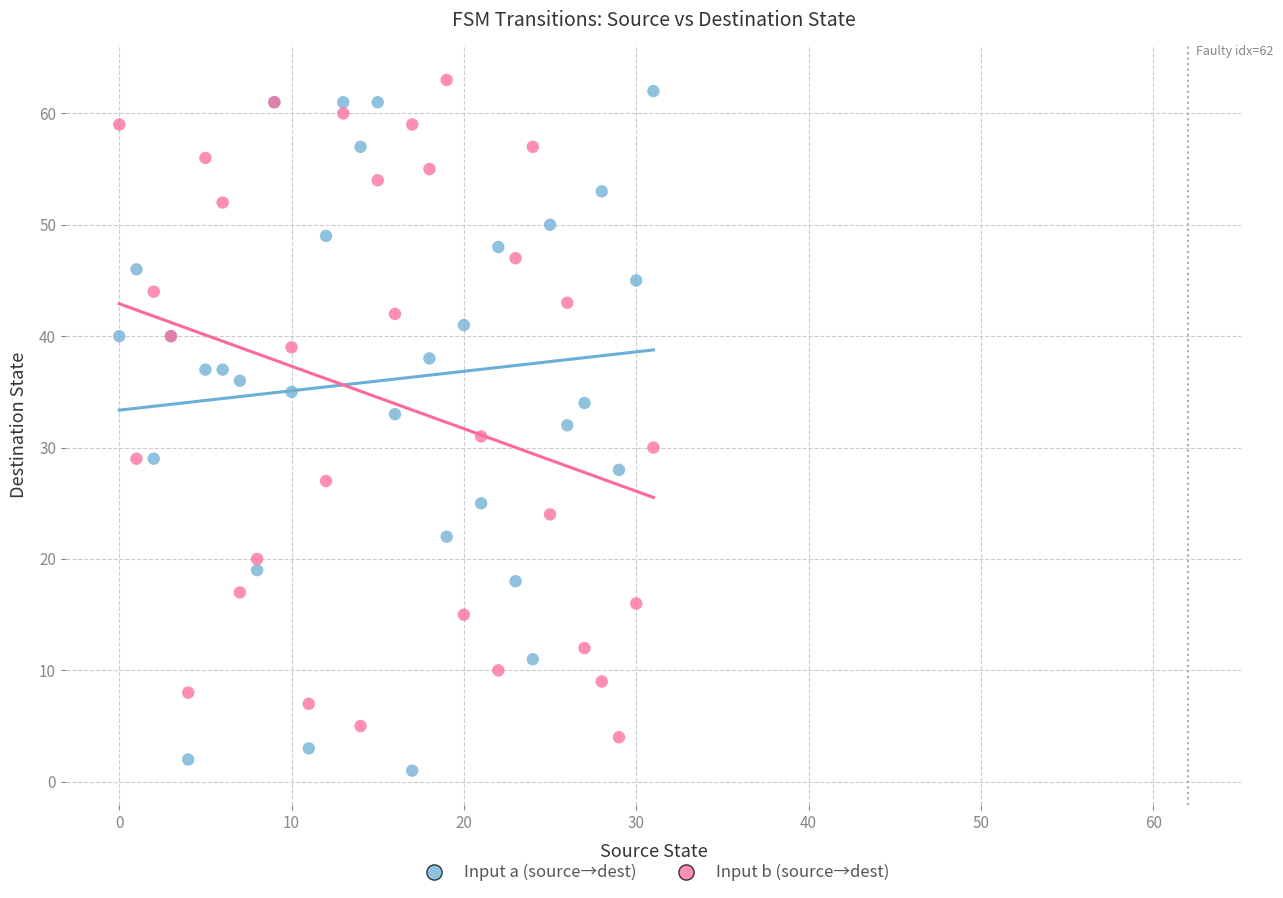

What are all the series names shown in the legend?

Input a (source→dest), Input b (source→dest)